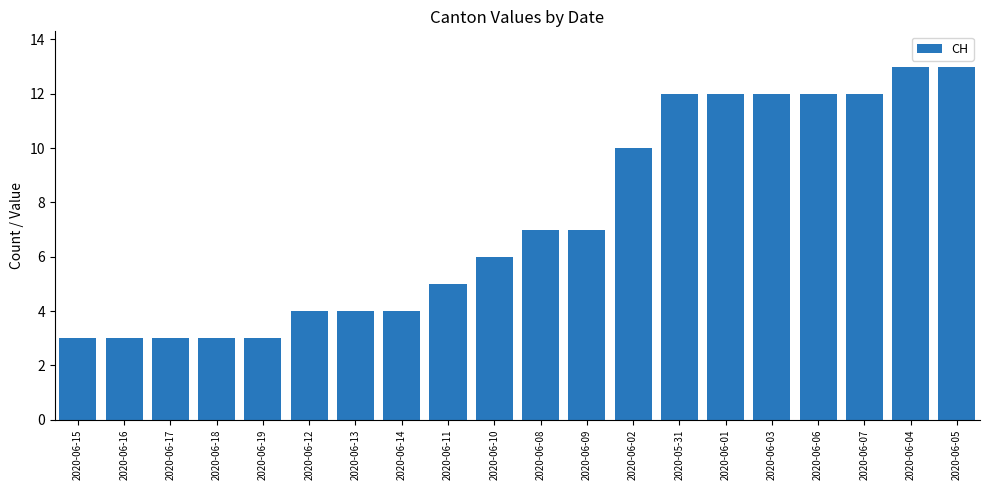

What is the sum of all values?

148